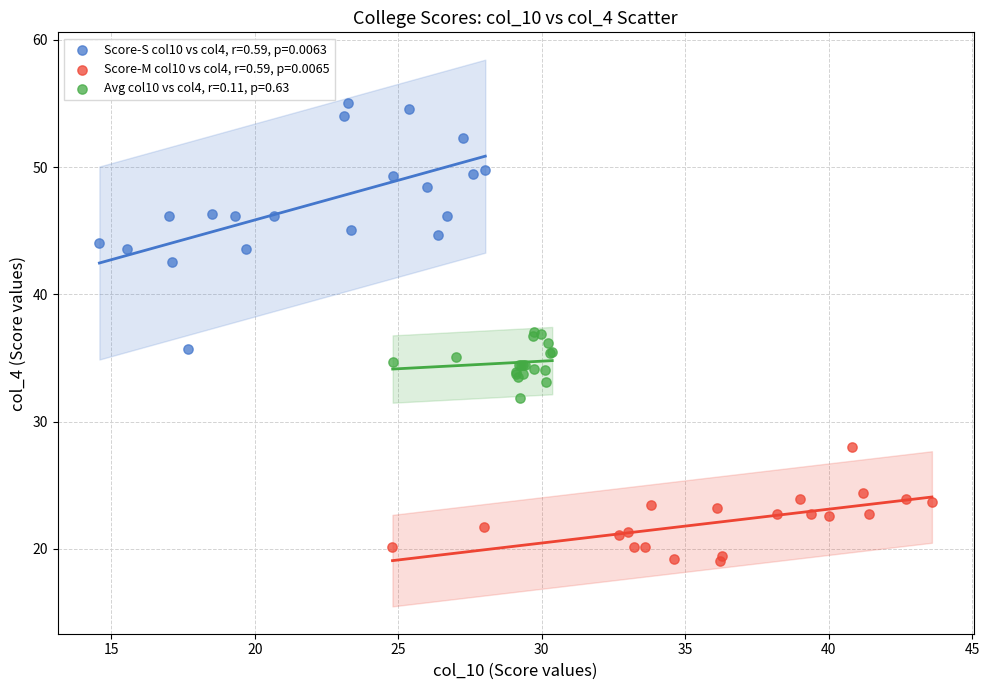

Which series reaches the maximum Y coordinate?

Score-S col10 vs col4, r=0.59, p=0.0063